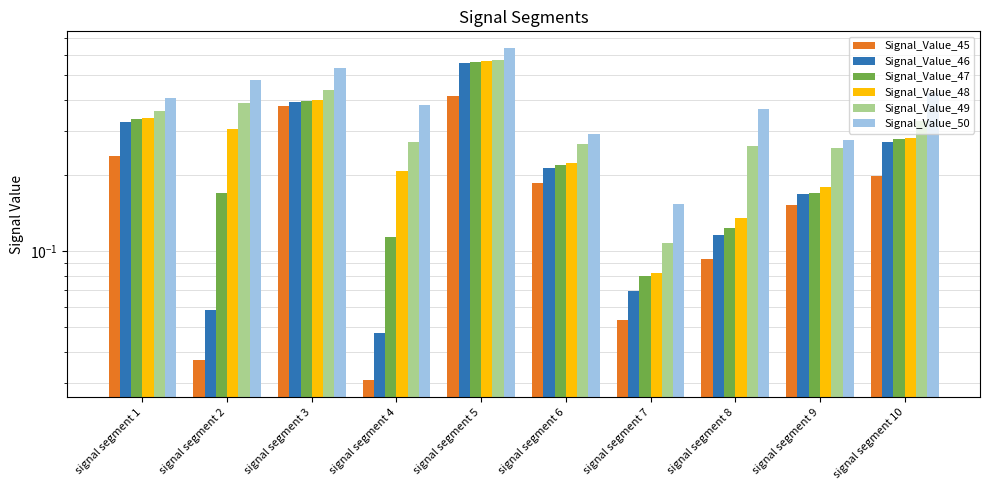

What is the minimum value for Signal_Value_50?

0.2